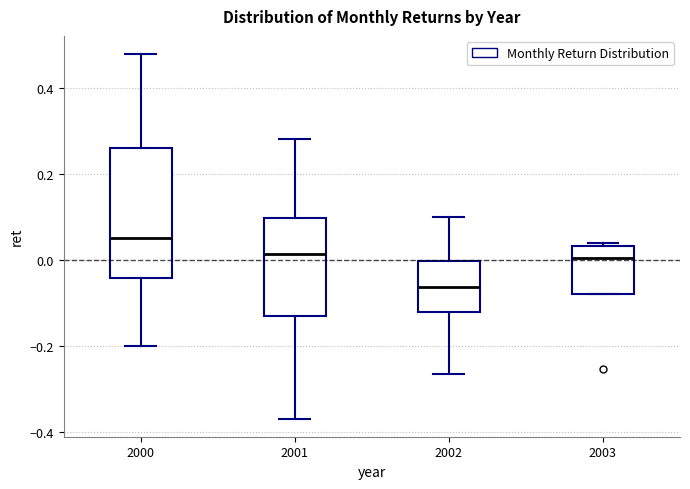

Reading left to right, transcribe this box plot: for each box, give where its median line is, the range the box spans, and where its two whiskers end, as read against the y-axis. The values are not printed on the chart, so give them approximately, as read against the axis.

2000: median 0.06, box -0.04 to 0.26, whiskers -0.20 to 0.48
2001: median 0.02, box -0.12 to 0.10, whiskers -0.36 to 0.28
2002: median -0.06, box -0.12 to 0.00, whiskers -0.26 to 0.10
2003: median 0.00, box -0.08 to 0.04, whiskers -0.08 to 0.04